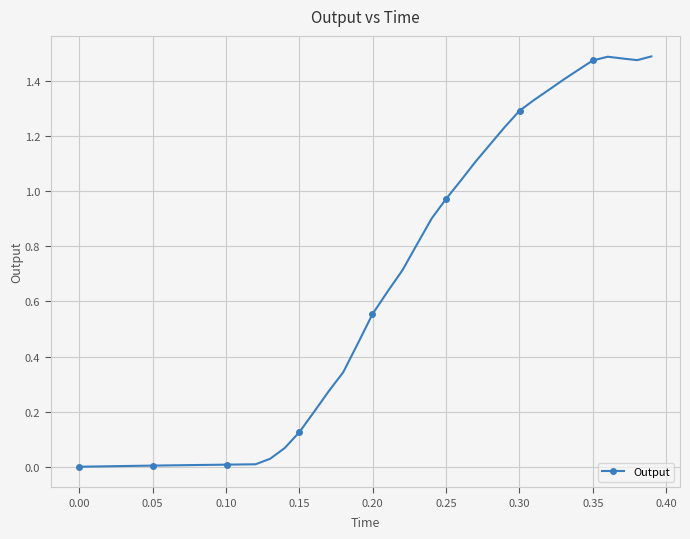

What is the sum of all values?

24.9